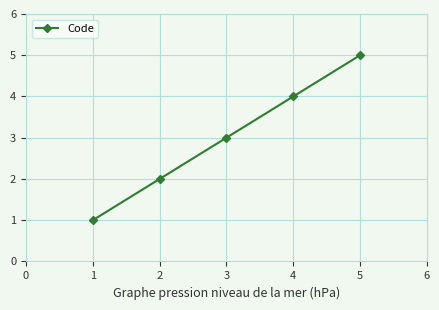

True or false: the data has more than 1 interior local peaks.

False